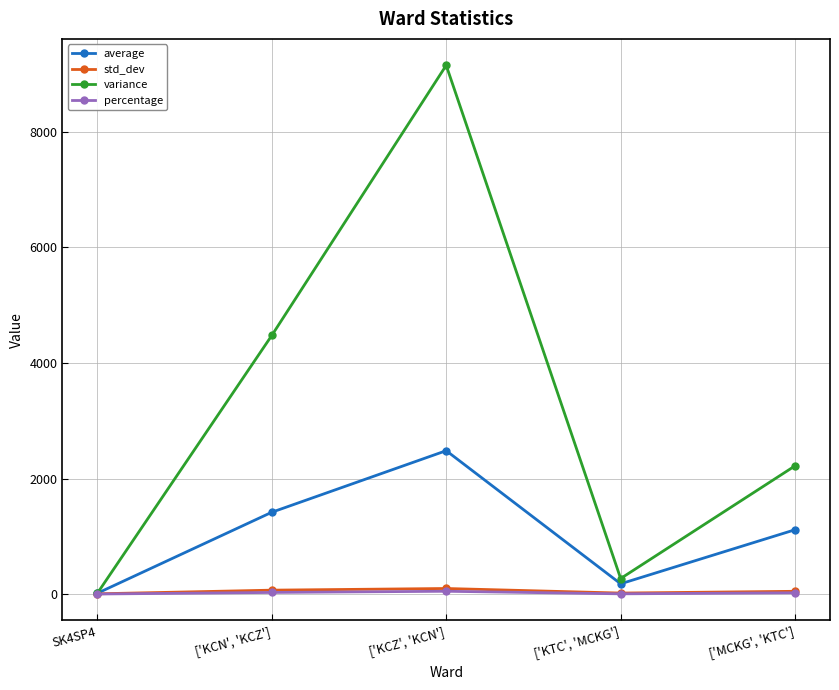

What value does the percentage series have at ['KTC', 'MCKG']?

3.4